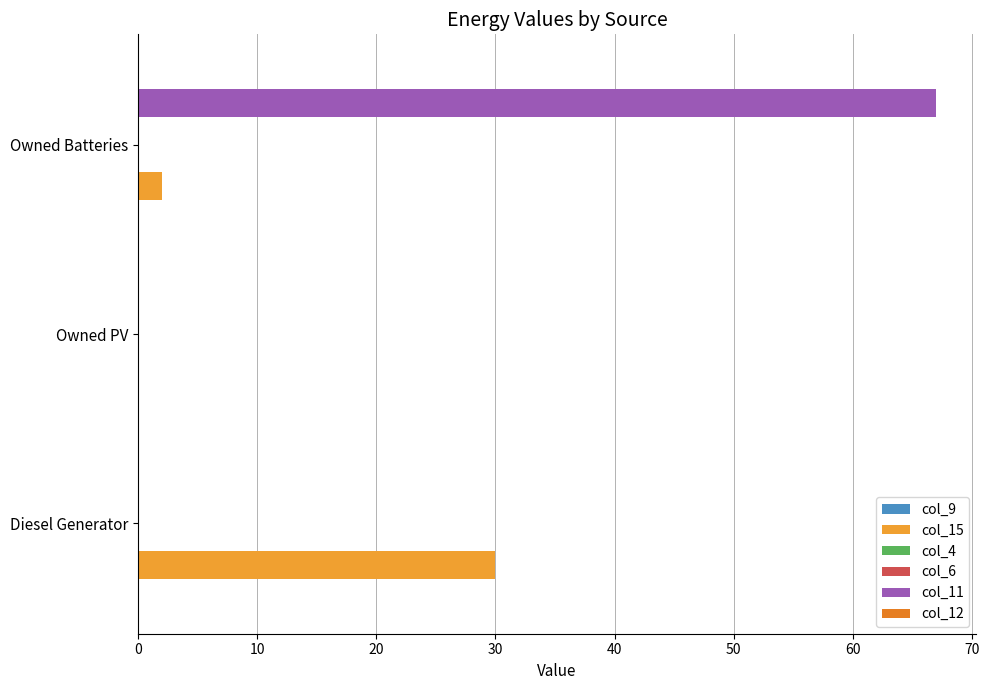

Which series has the widest spread of values?

col_11